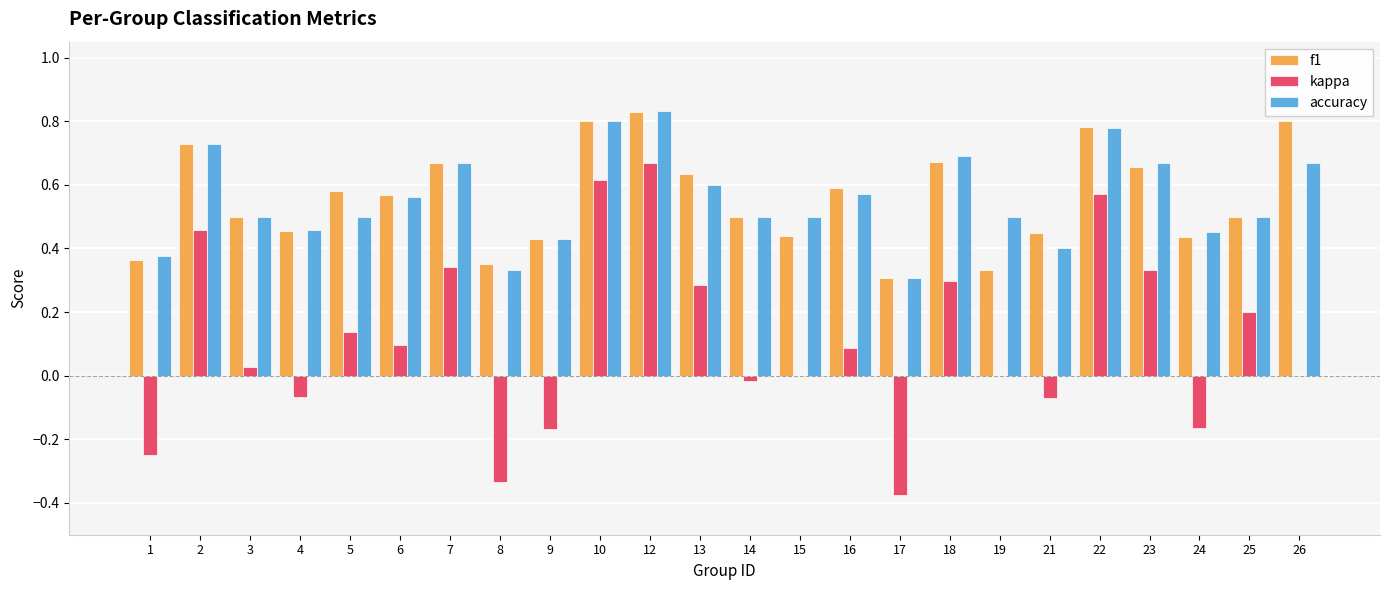

What is the sum of all kappa values?

2.7